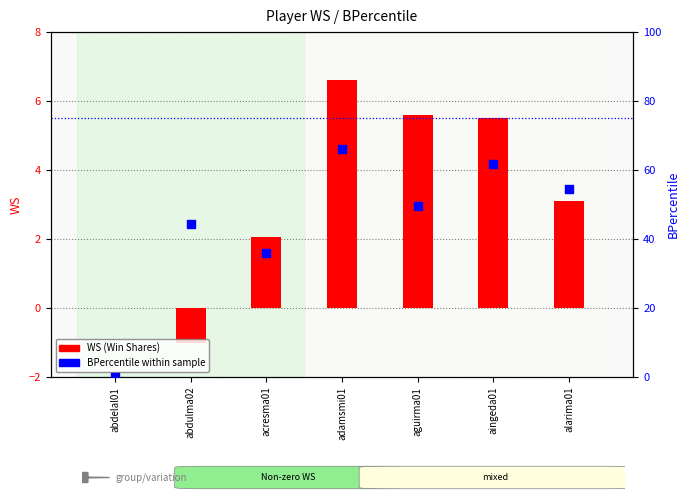

Which series has the largest Y range (max minus min)?

BPercentile